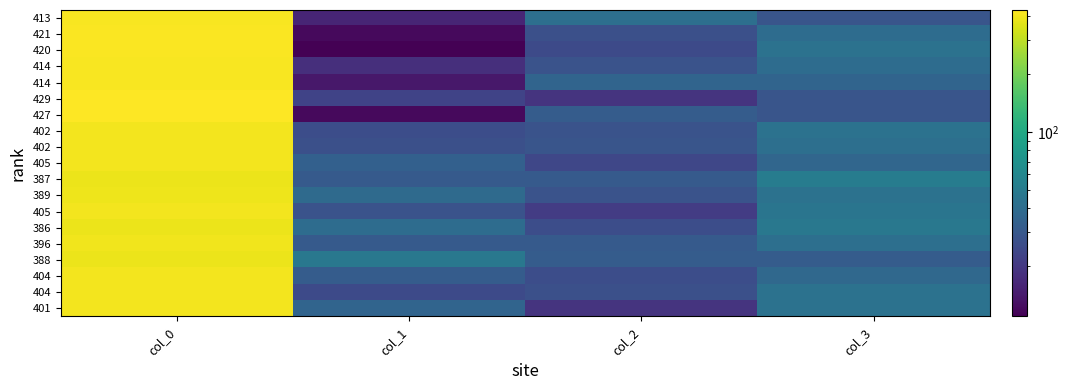

What is the spread (max minus min) of values at col_0?

43